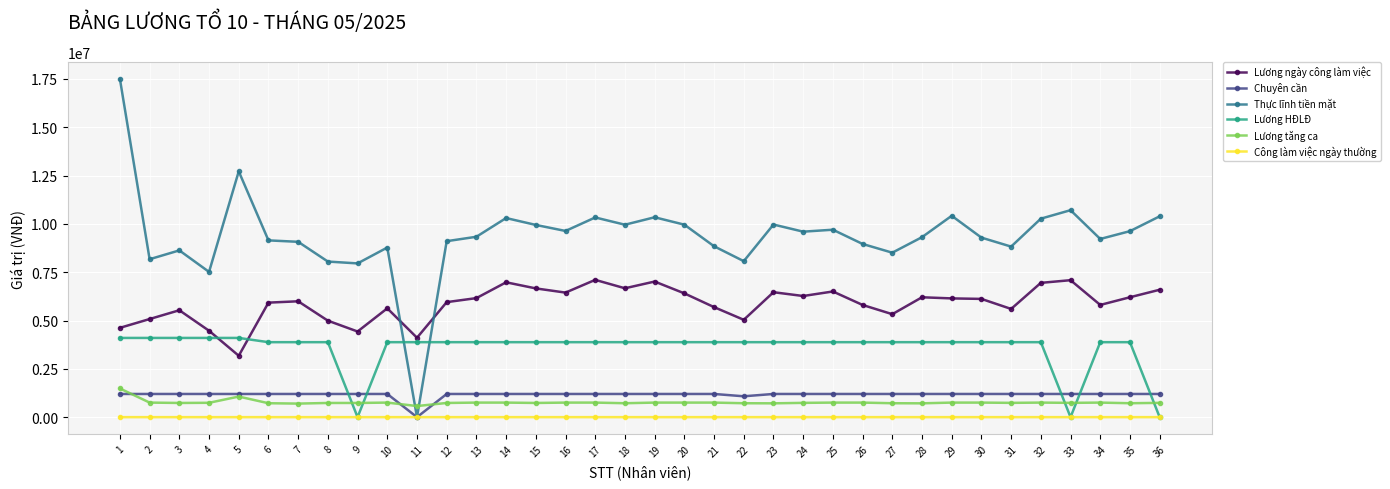

True or false: Lương ngày công làm việc has more than 0 interior local peaks.

True